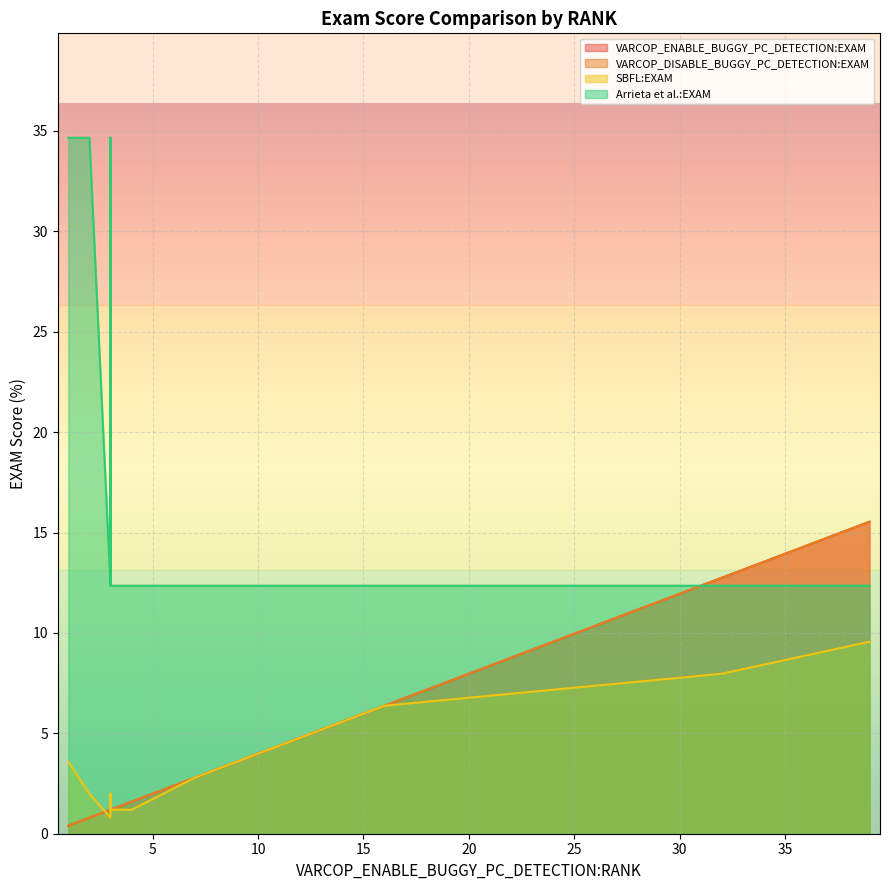

What is the difference between the maximum and second lowest values in the Arrieta et al.:EXAM series?

22.3